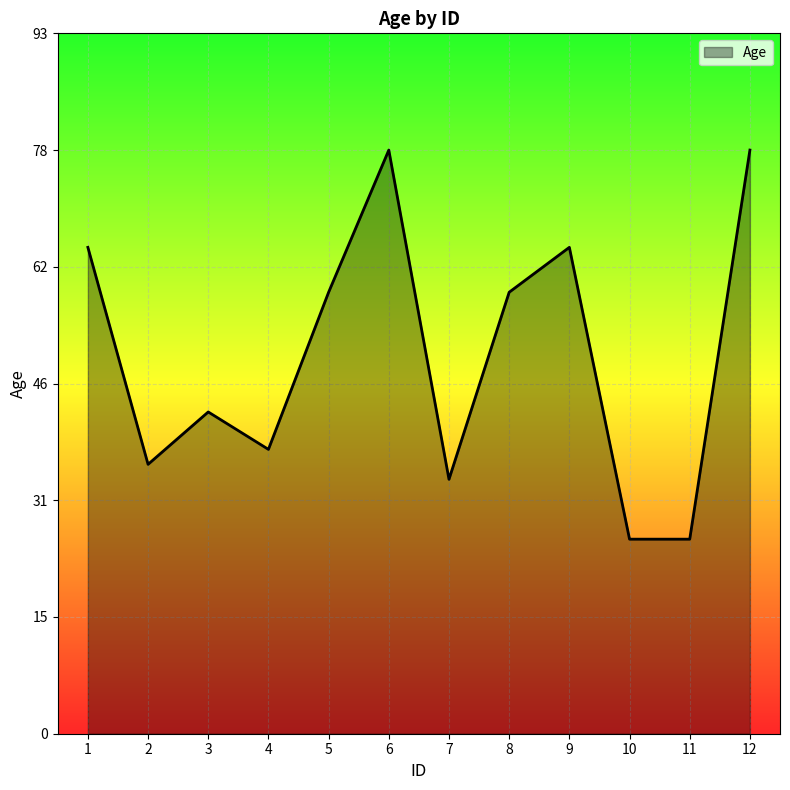

Reading left to right, transcribe all the data shown in this chart.

1=65	2=36	3=43	4=38	5=59	6=78	7=34	8=59	9=65	10=26	11=26	12=78